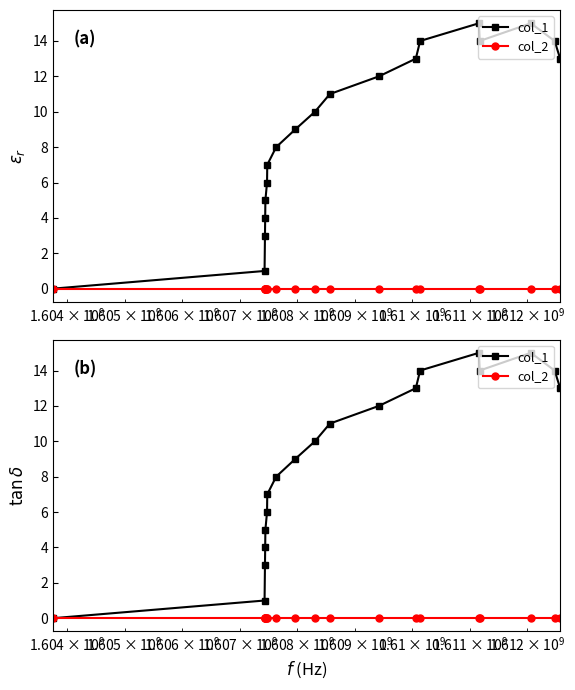

True or false: col_1 and col_2 cross at least once.

False